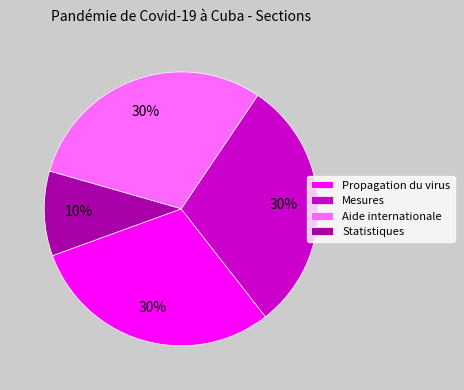

Is it true that Statistiques is 5% of the pie?

False